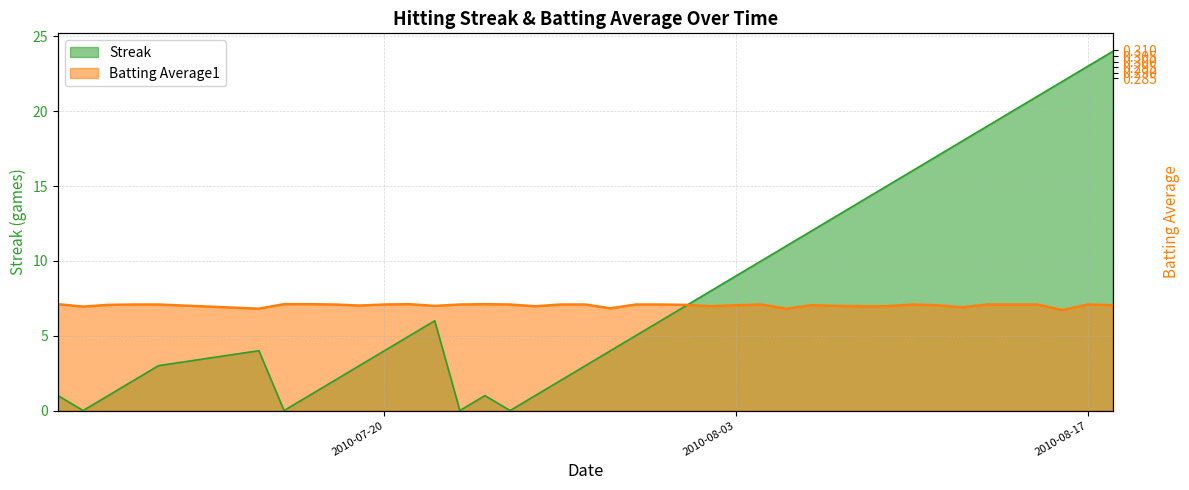

List the series in order of their overall mean, highest first.

Streak, Batting Average1